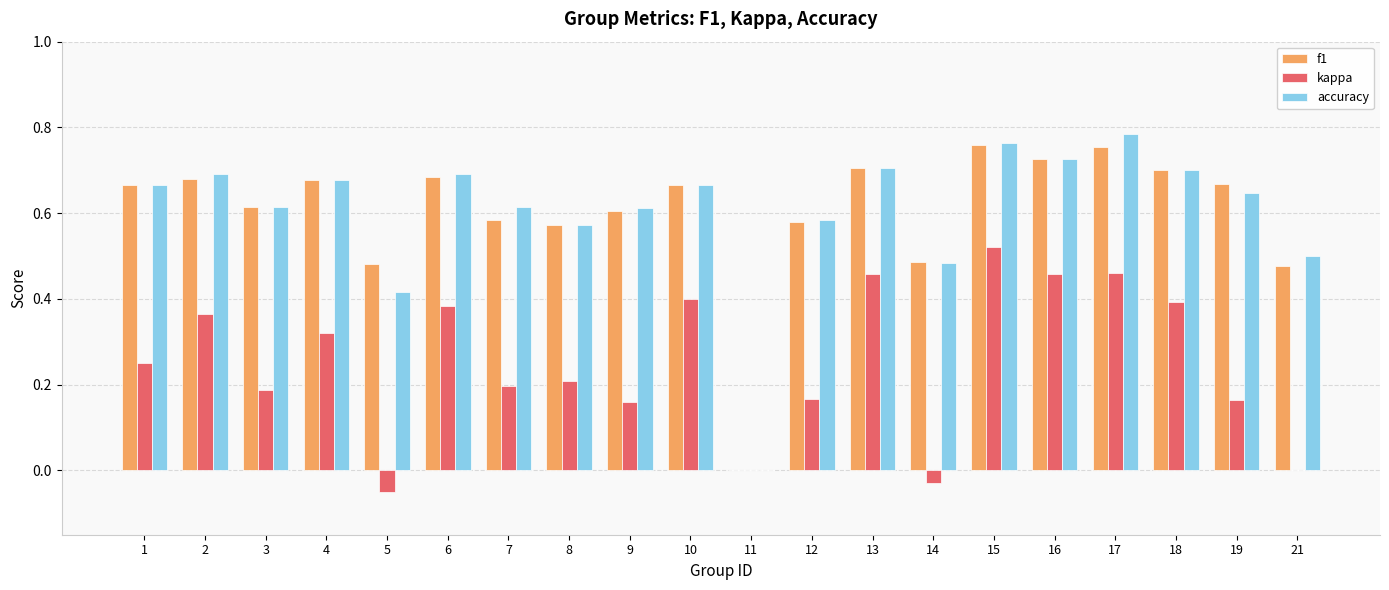

At which label does kappa reach its peak?

15